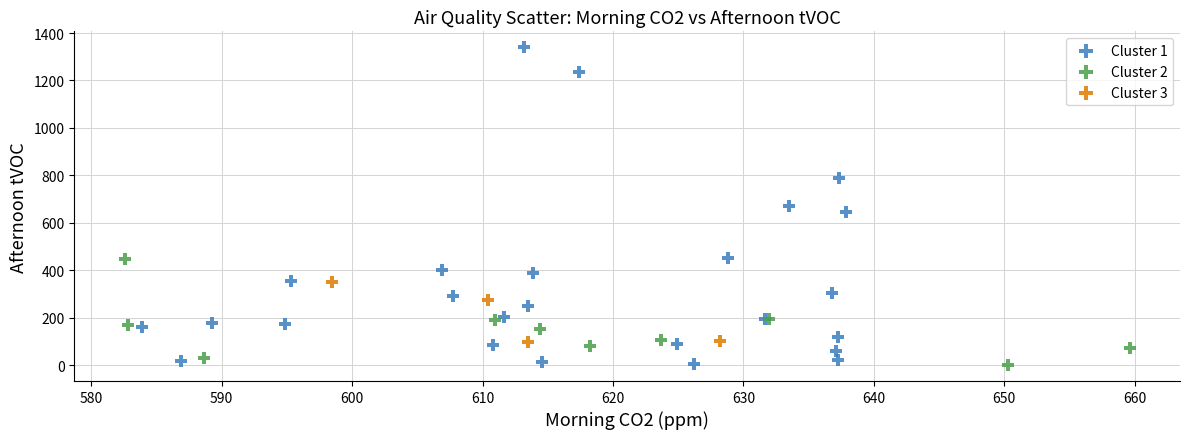

Which series reaches the maximum Y coordinate?

Cluster 1